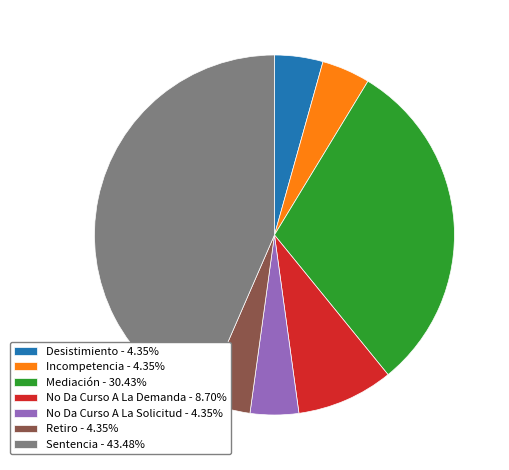

Count the number of slices in the pie.

7